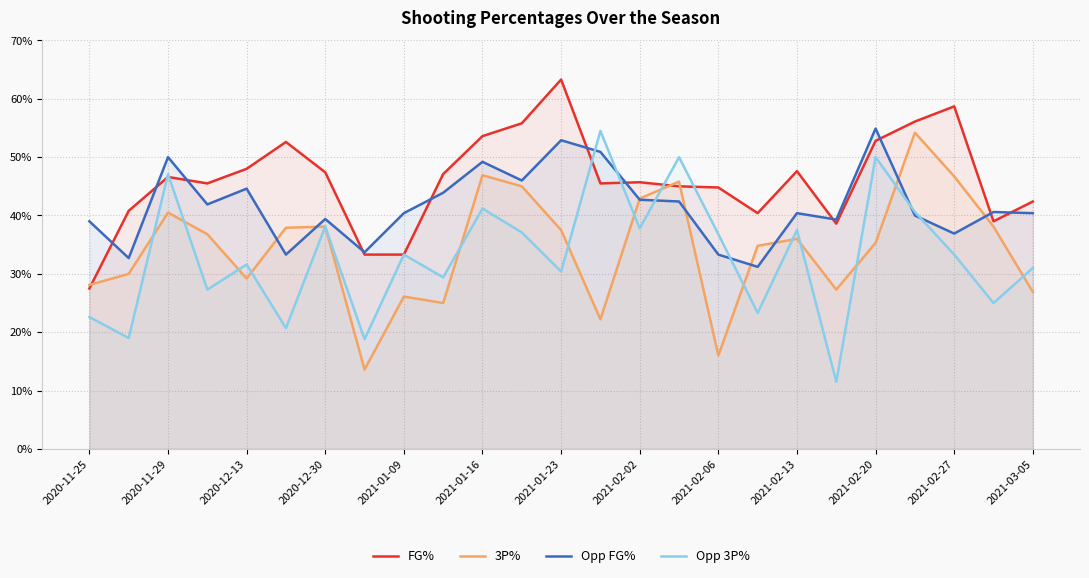

Rank the series at 17 from highest to lowest value.

FG%, 3P%, Opp FG%, Opp 3P%